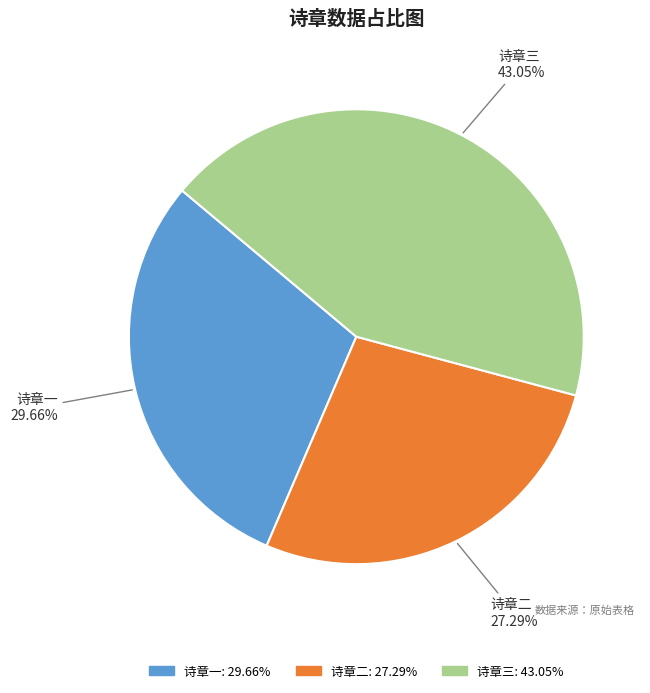

Count the number of slices in the pie.

3